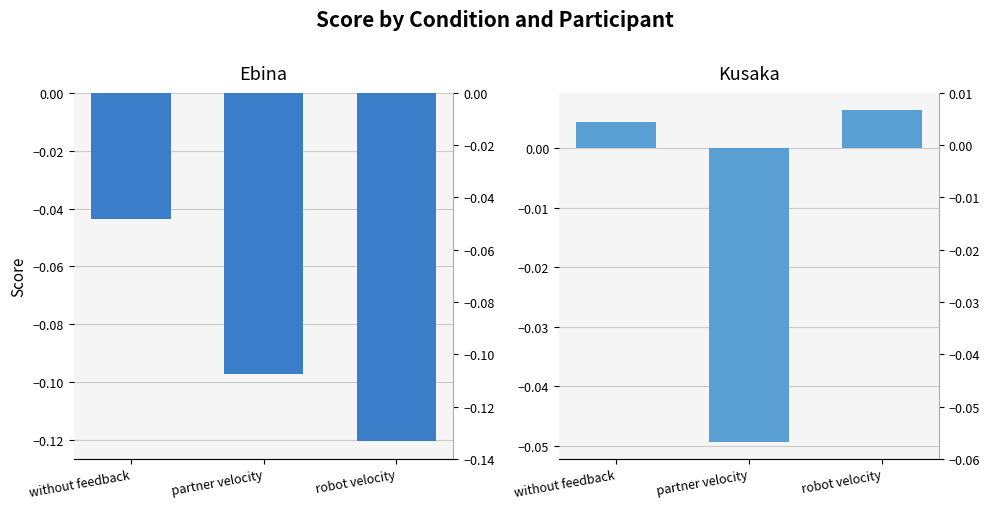

What is the spread (max minus min) of values at robot velocity?

0.1